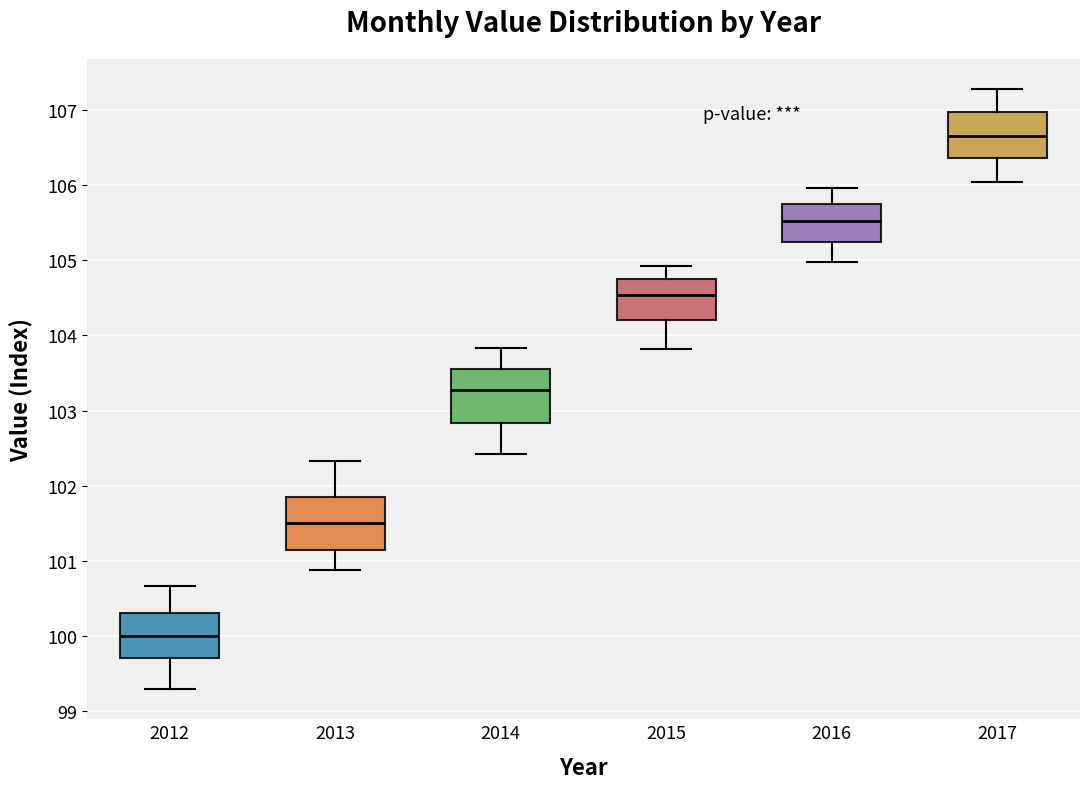

Where does the lower whisker of the box at x = 2012 end on the y-axis? The values are not printed on the chart, so give them approximately, as read against the axis.

99.3